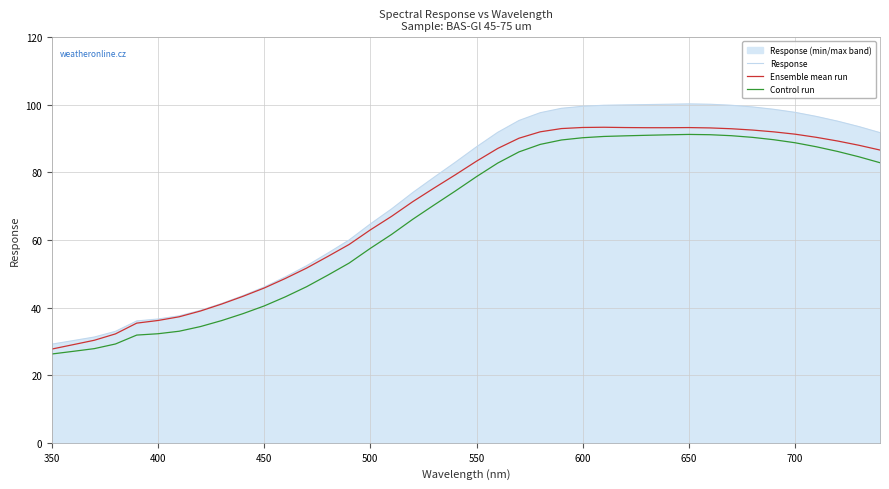

What is the minimum value shown in the chart?

26.3